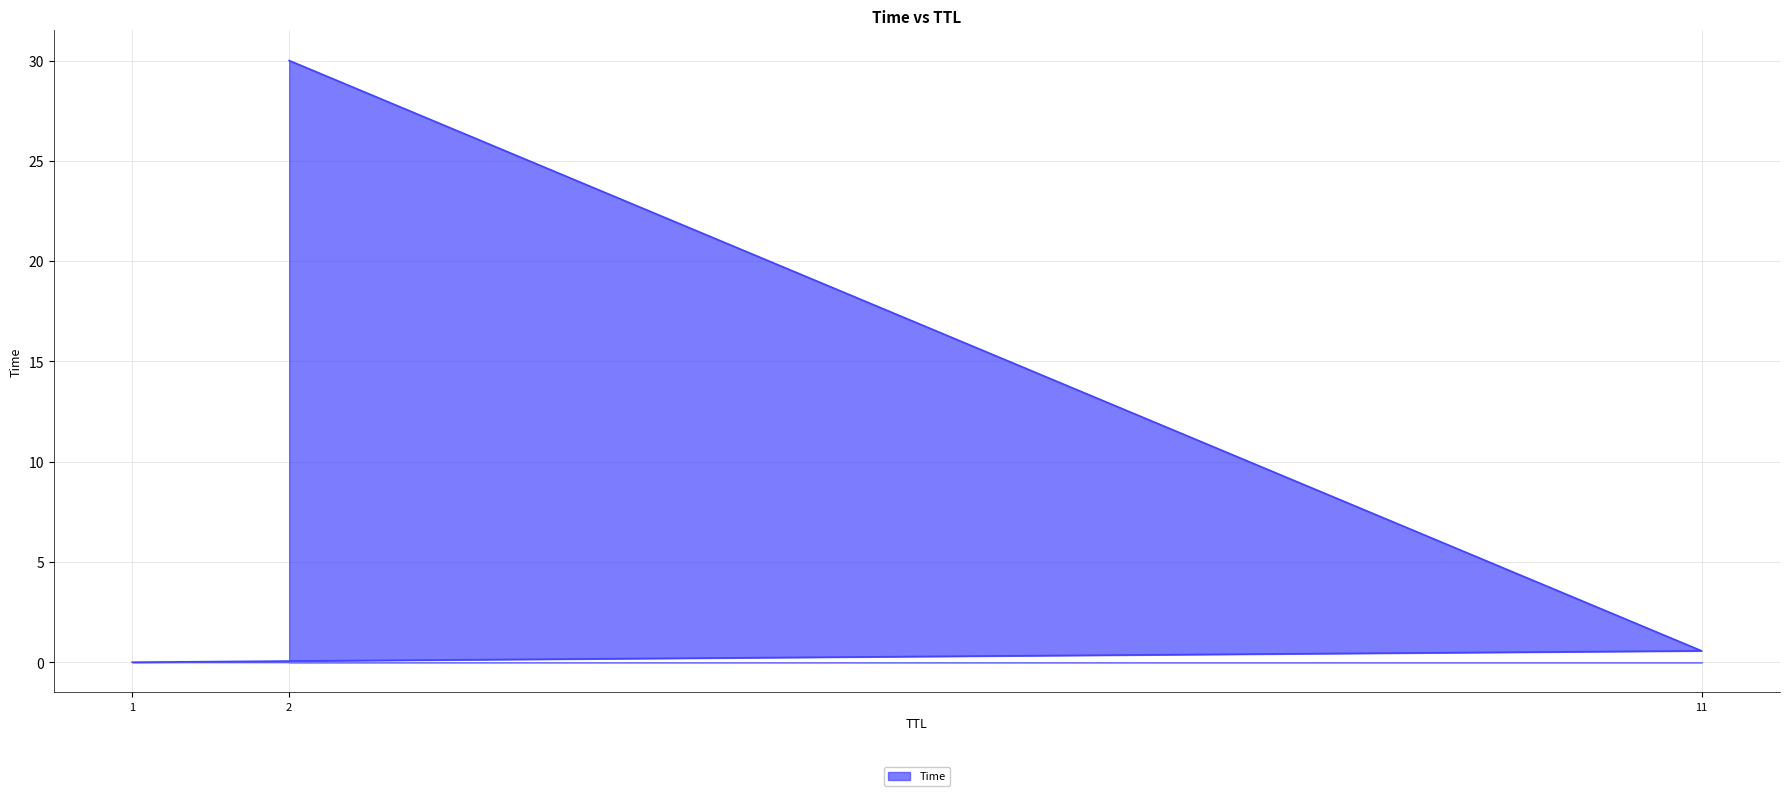

The chart shows a value of 0.1 at 11. True or false?

False